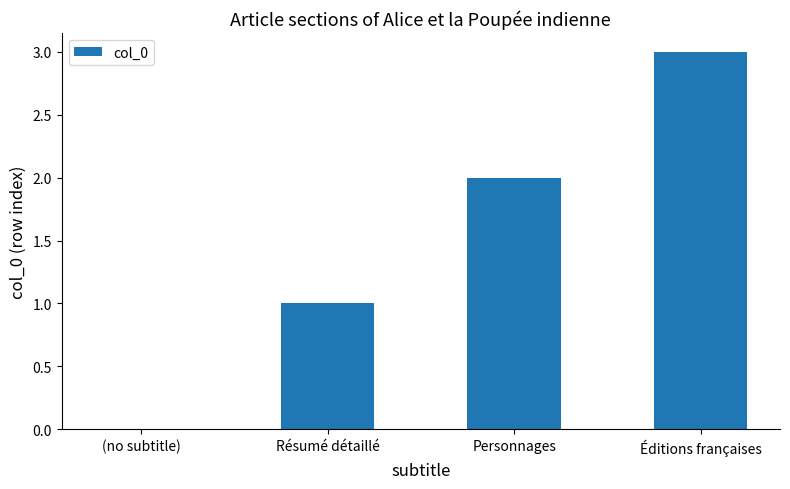

What is the change in value from Résumé détaillé to Personnages?

+1